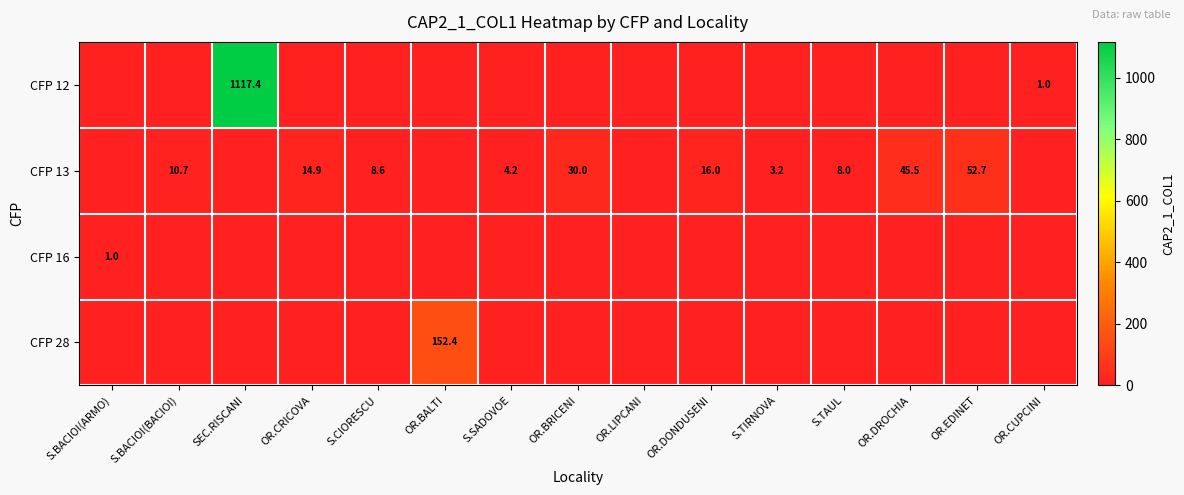

What is the difference between the CFP 13 values at OR.DONDUSENI and OR.DROCHIA?

29.5